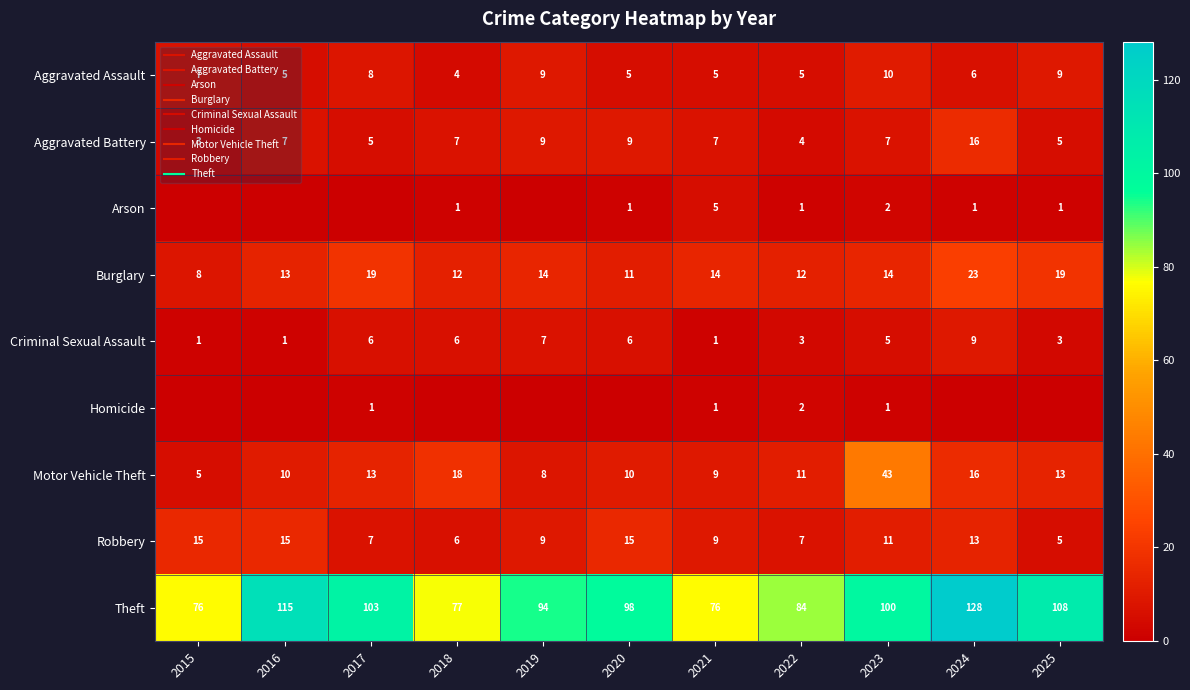

What is the difference between the highest and lowest values at 2022?

83